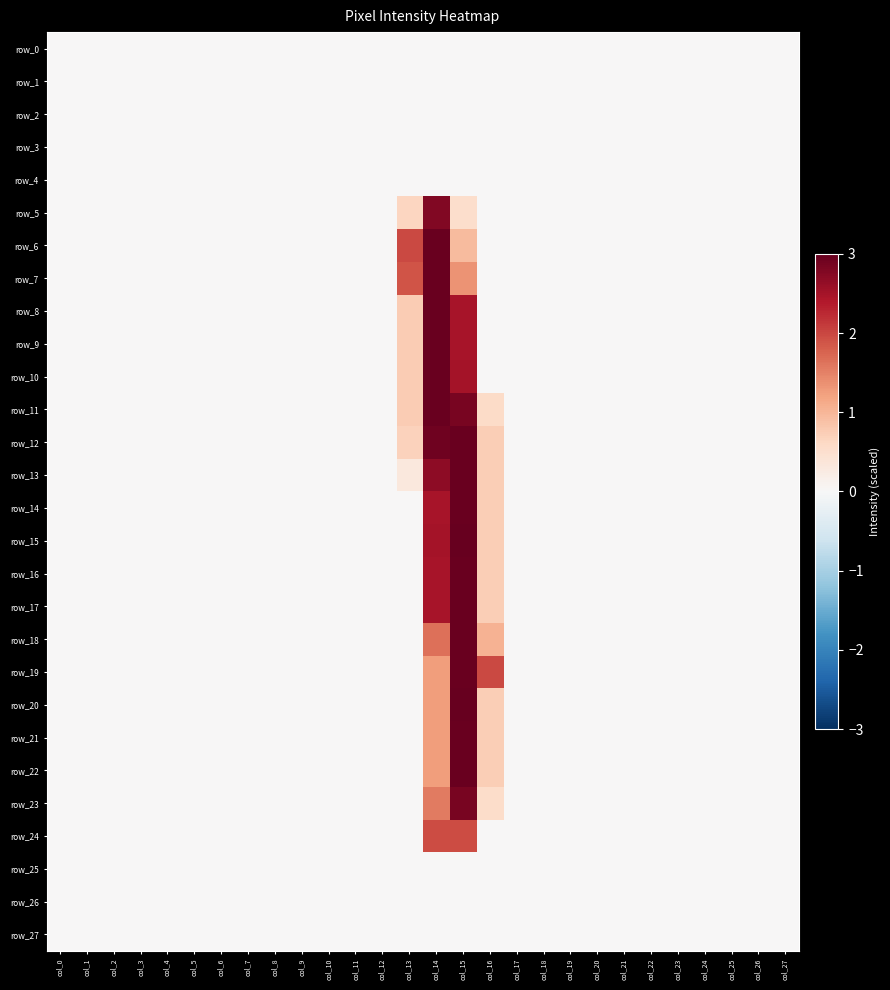

Which category has the lowest value across all series?

col_0